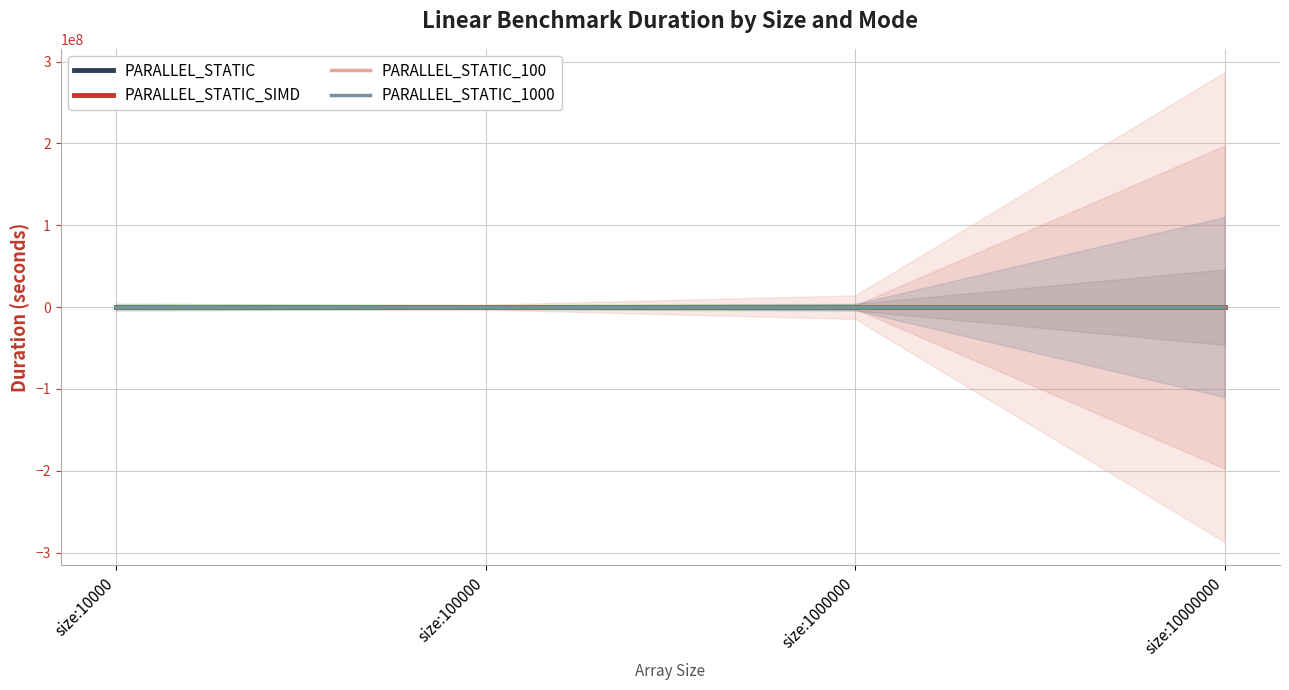

What is the greatest value displayed?

110.2